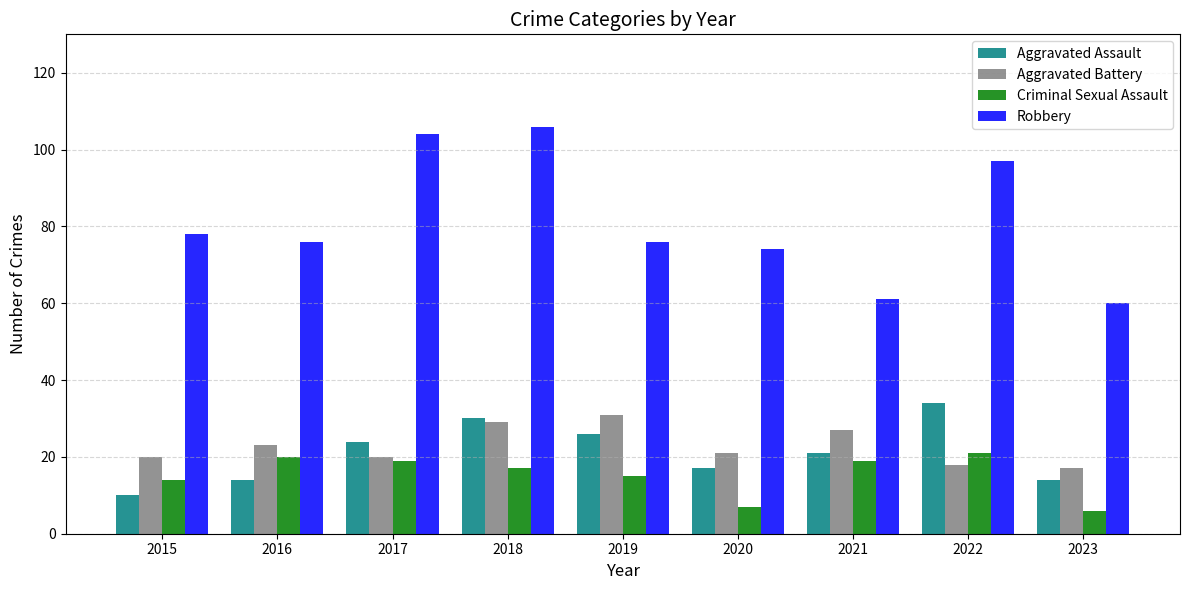

What are all the series names shown in the legend?

Aggravated Assault, Aggravated Battery, Criminal Sexual Assault, Robbery